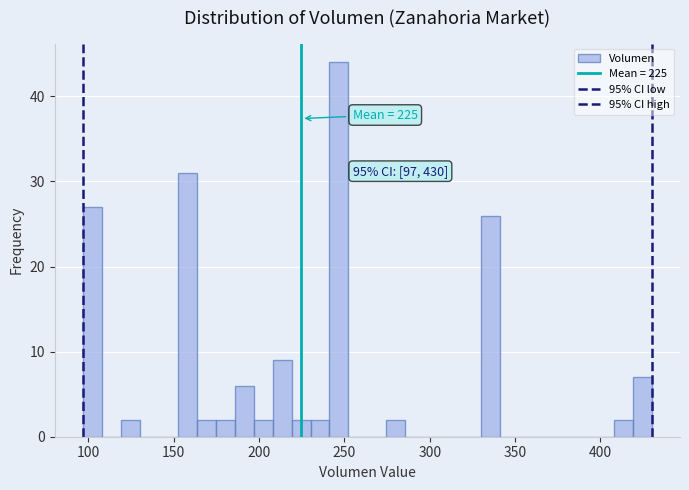

Around what value on the x-axis is the tallest bar? Give the approximate position of its centre, as read against the axis.

245